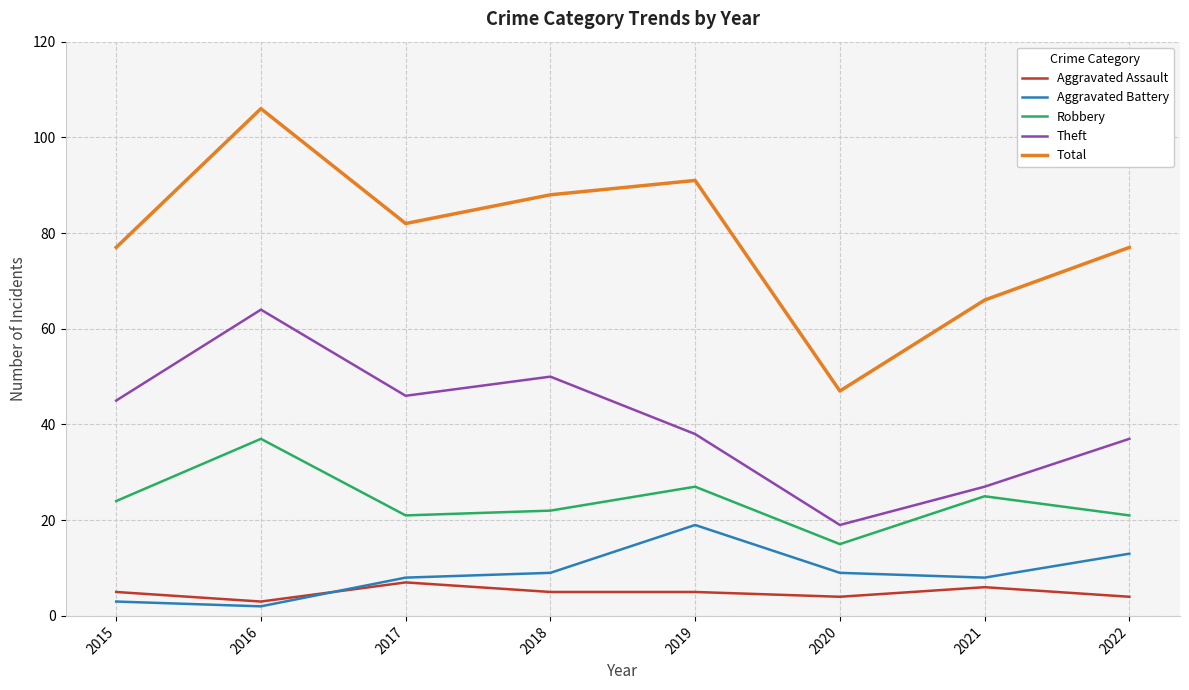

True or false: Theft and Aggravated Battery cross at least once.

False